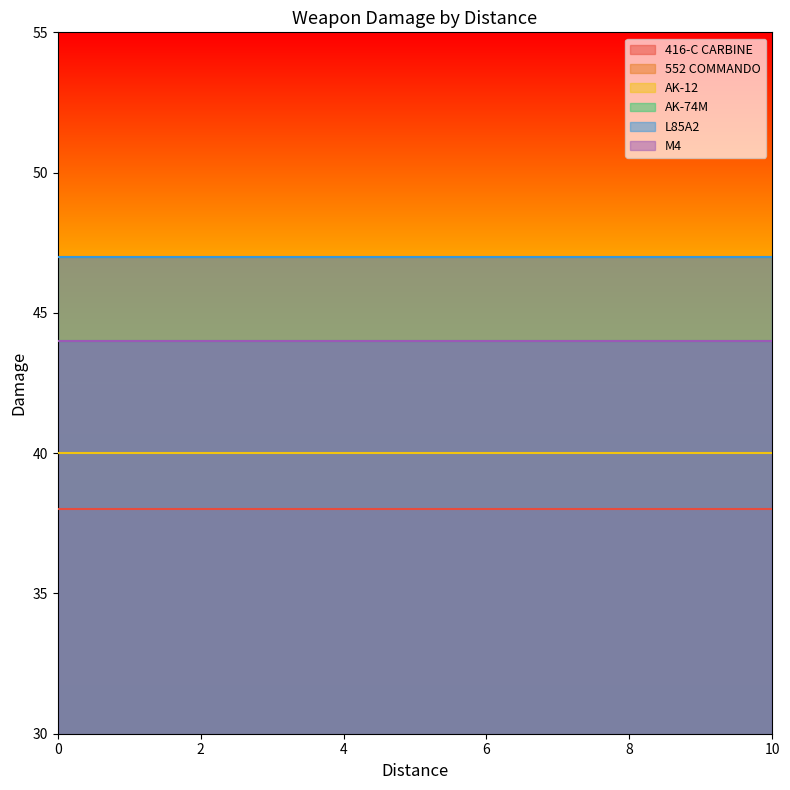

Rank the categories by M4 value from highest to lowest.

0, 1, 2, 3, 4, 5, 6, 7, 8, 9, 10